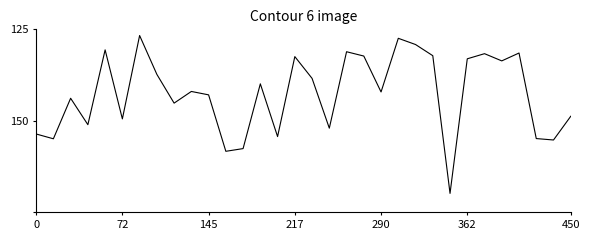

Does the chart display data point markers on the line(s)?

No